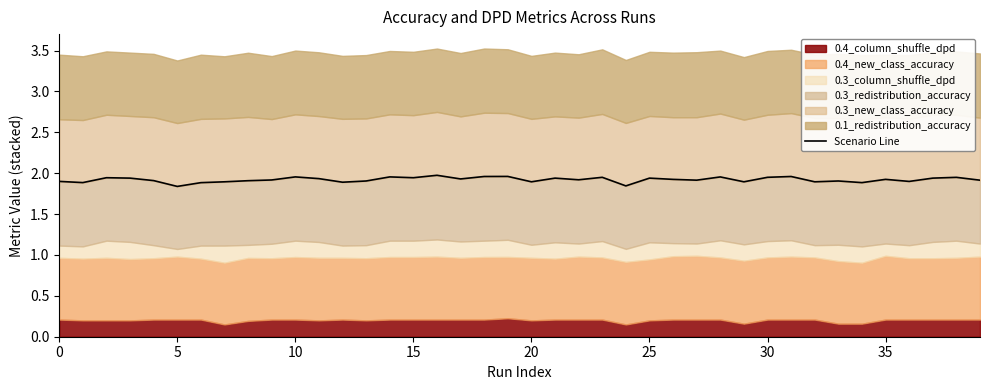

Which has a higher value, 14 or 30?

14